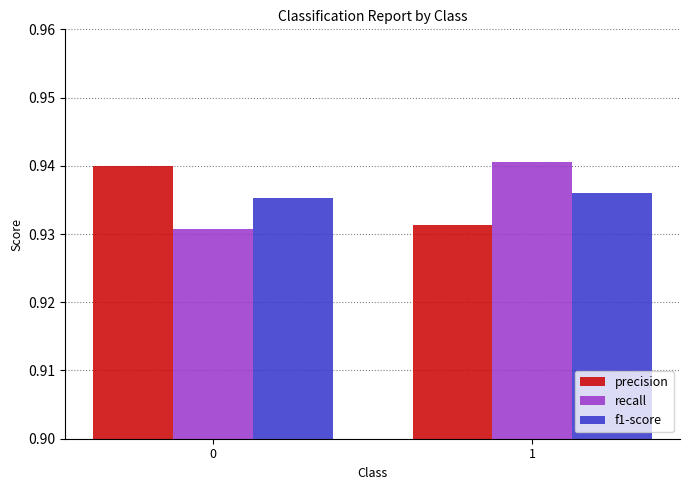

Does the chart contain stacked bars?

No